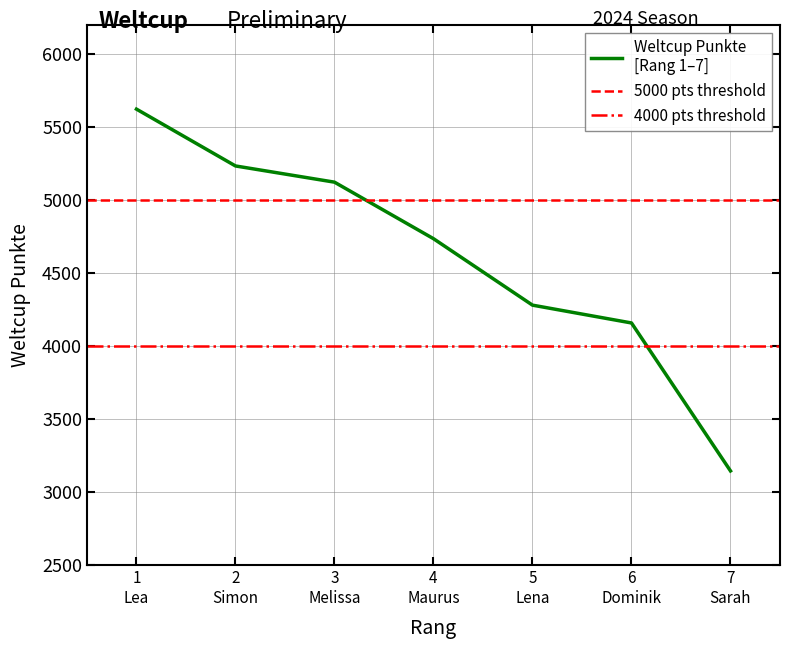

The value at 2 Simon is 5235. True or false?

True